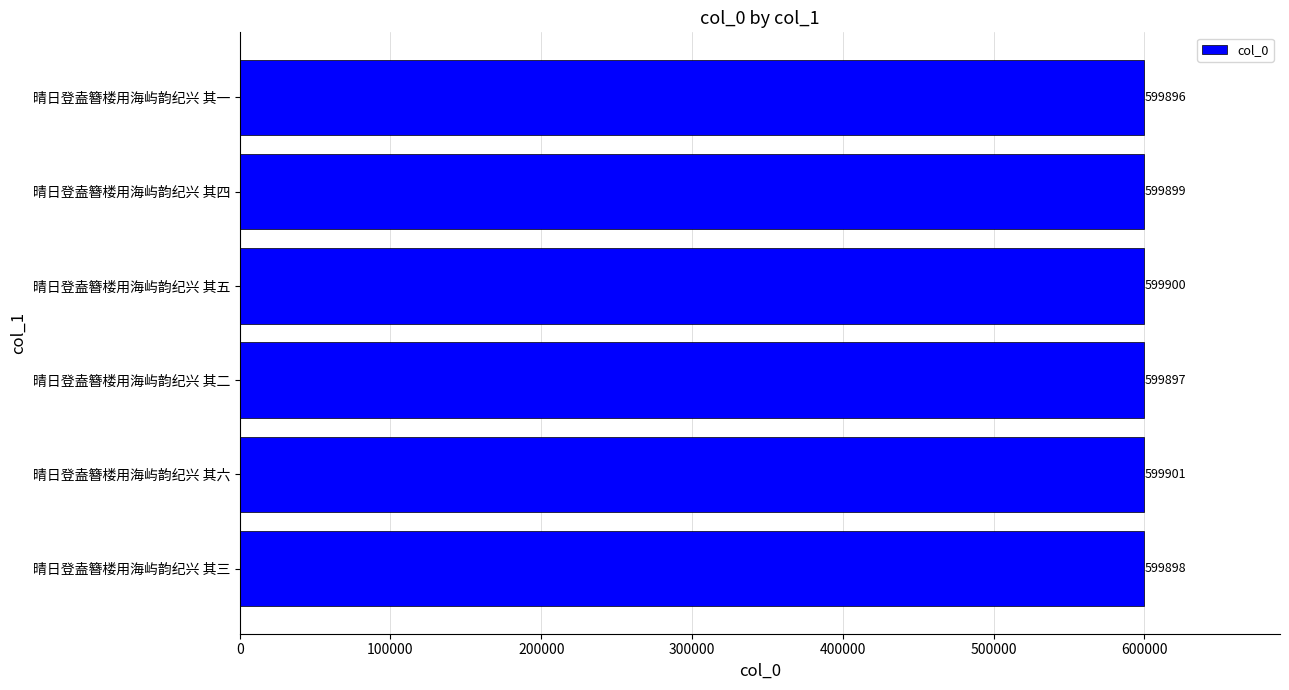

Is it true that the value at 晴日登盍簪楼用海屿韵纪兴 其三 is 599898?

True